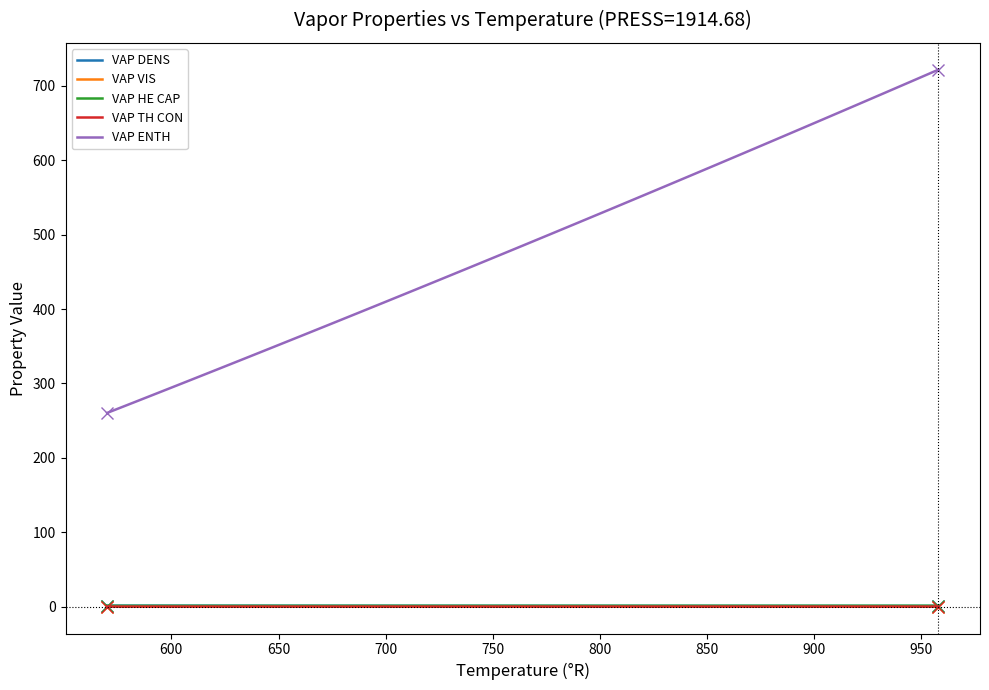

True or false: VAP ENTH and VAP DENS cross at least once.

False